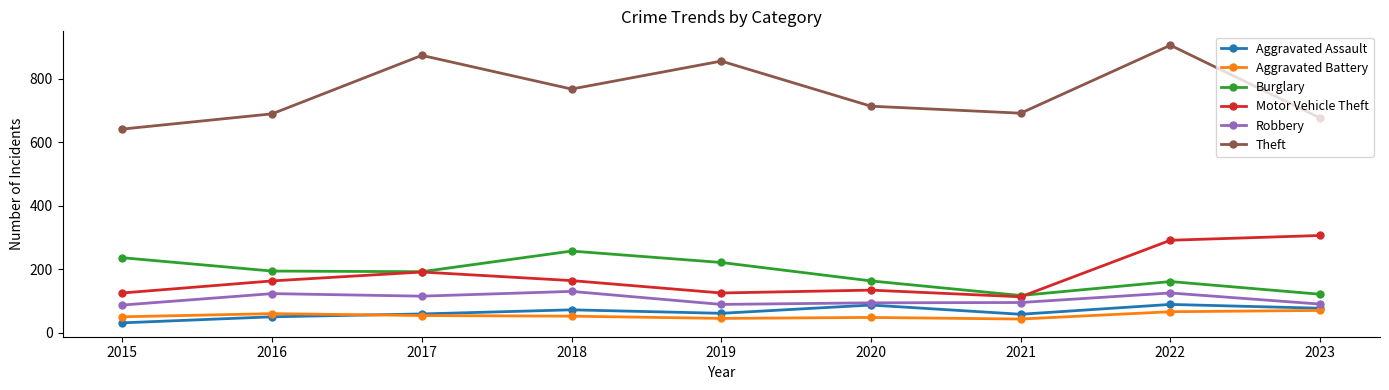

What is the minimum value for Burglary?

117